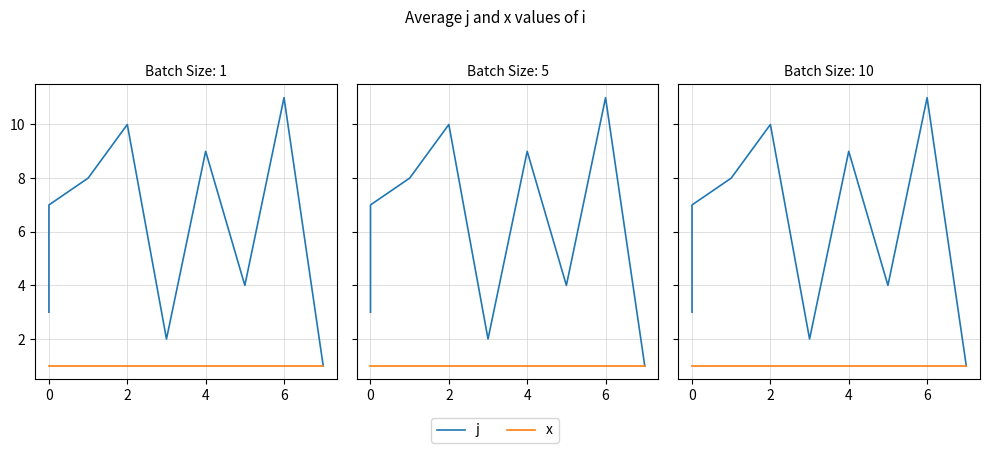

Is the value of x at −2 greater than the value of j at 8?

No